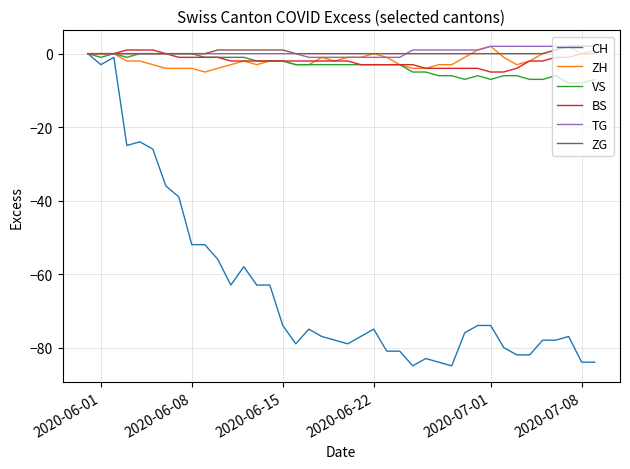

What is the difference between the second highest and second lowest values in the TG series?

3